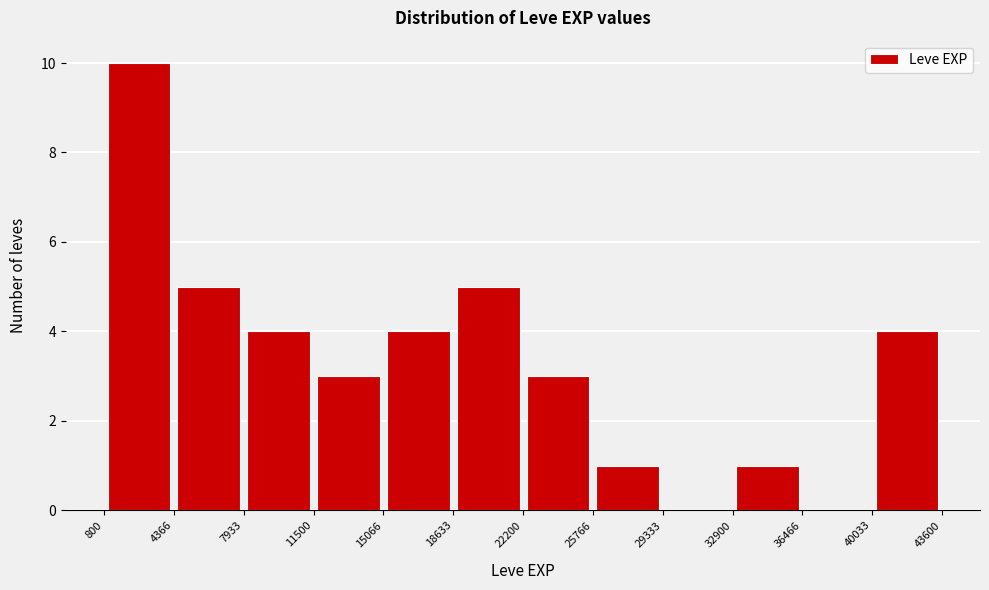

Reading left to right, transcribe this chart: for each bar, give the range it covers on the x-axis and its height. The values are not printed on the chart, so give them approximately, as read against the axis.

800 to 4366: 10
4366 to 7933: 5
7933 to 11500: 4
11500 to 15066: 3
15066 to 18633: 4
18633 to 22200: 5
22200 to 25766: 3
25766 to 29333: 1
29333 to 32900: 0
32900 to 36466: 1
36466 to 40033: 0
40033 to 43600: 4